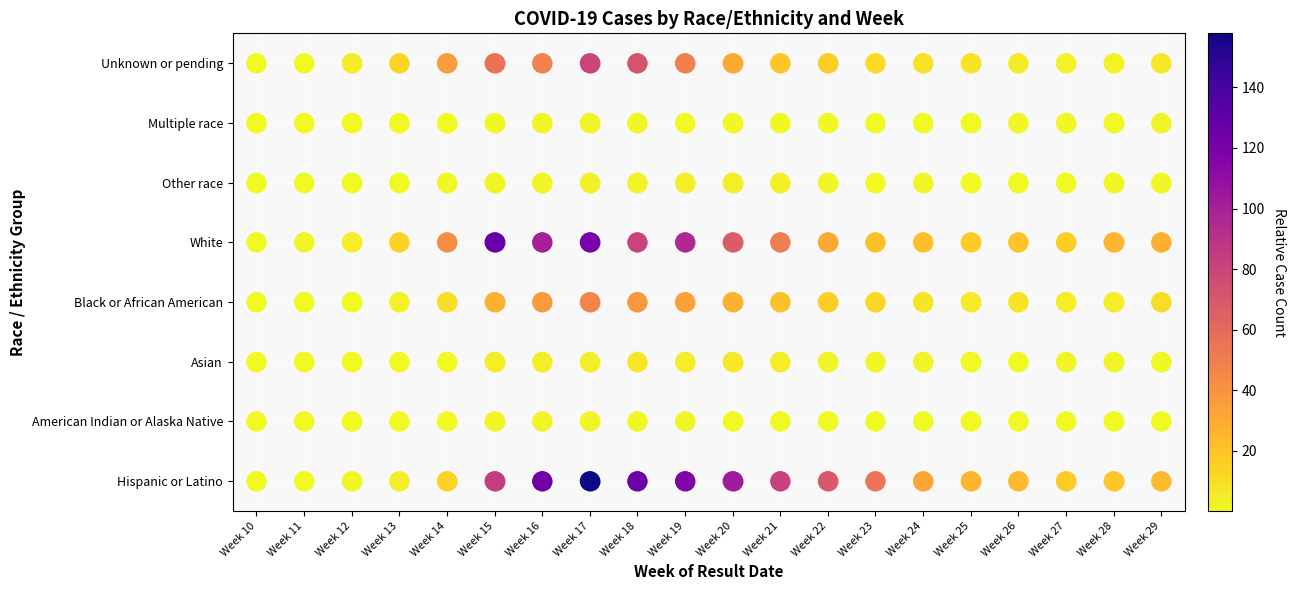

The White series shows 4 at Week 24. True or false?

True